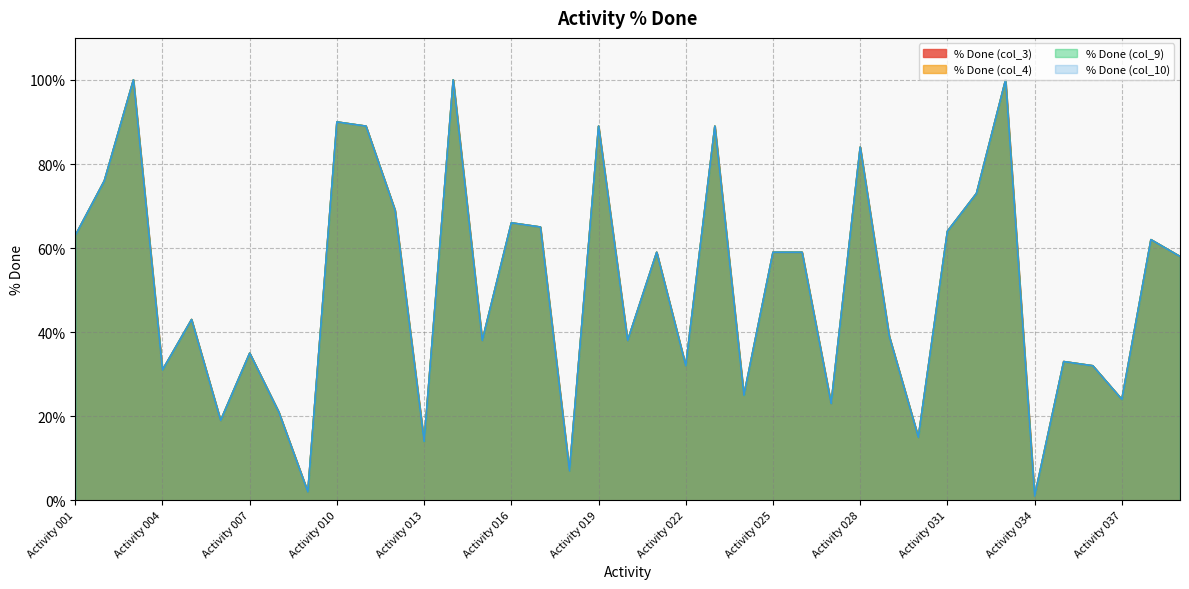

At which category does % Done (col_4) reach its first local valley?

Activity 004